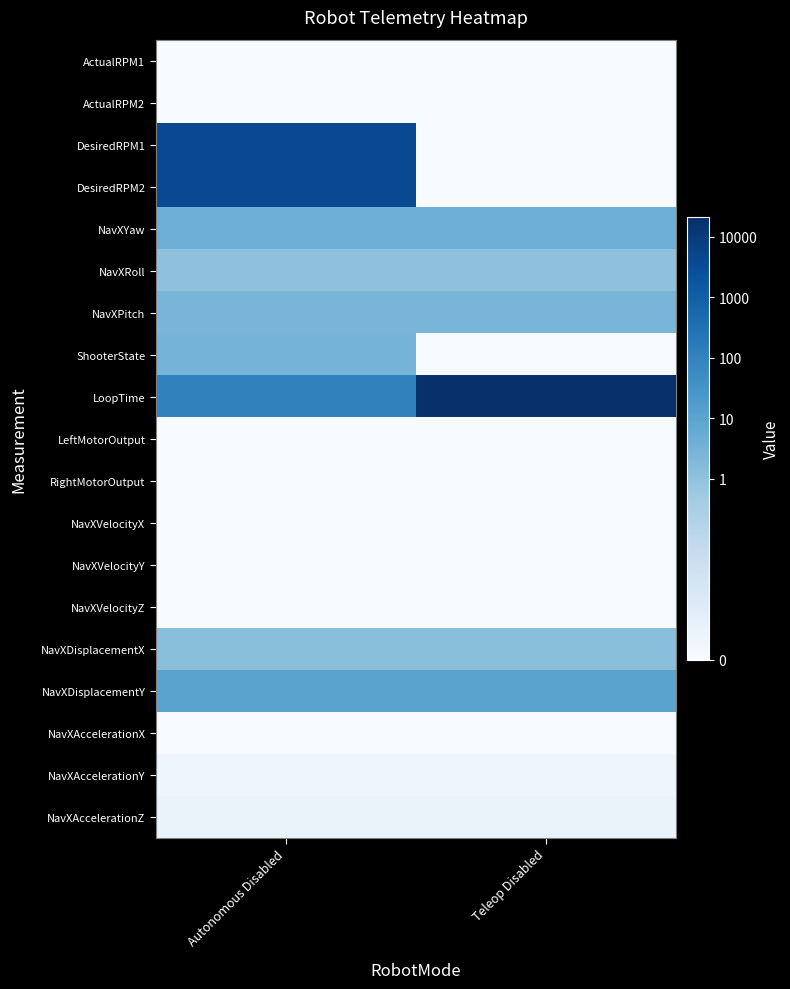

What is the total value across all series at Autonomous Disabled?

-17.4